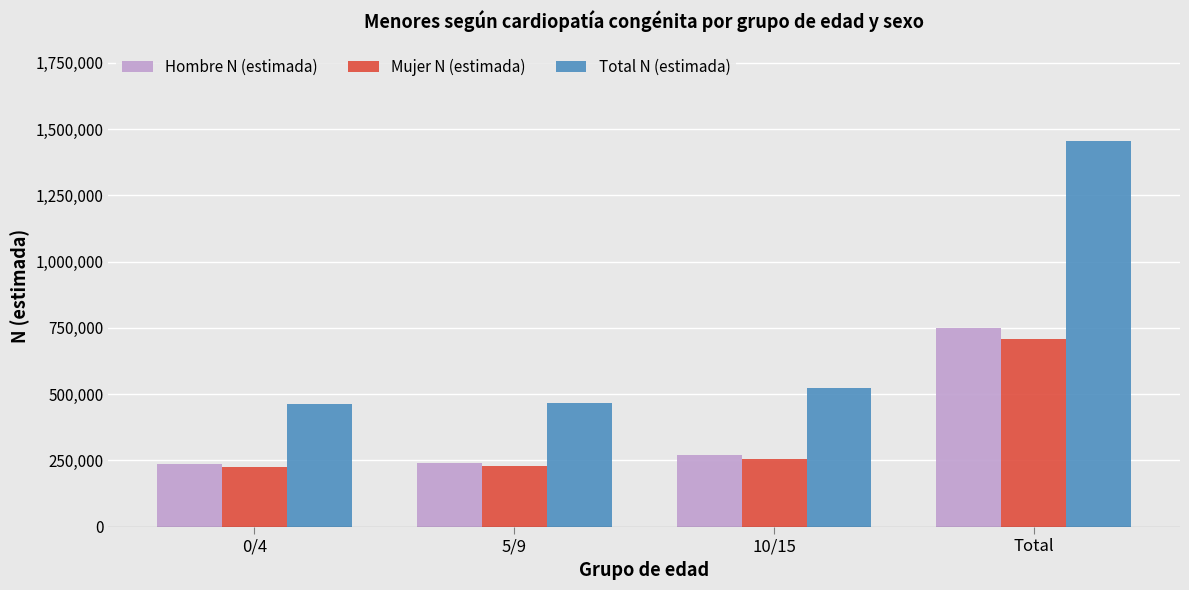

At which label is Total N (estimada) closest to 958653?

10/15